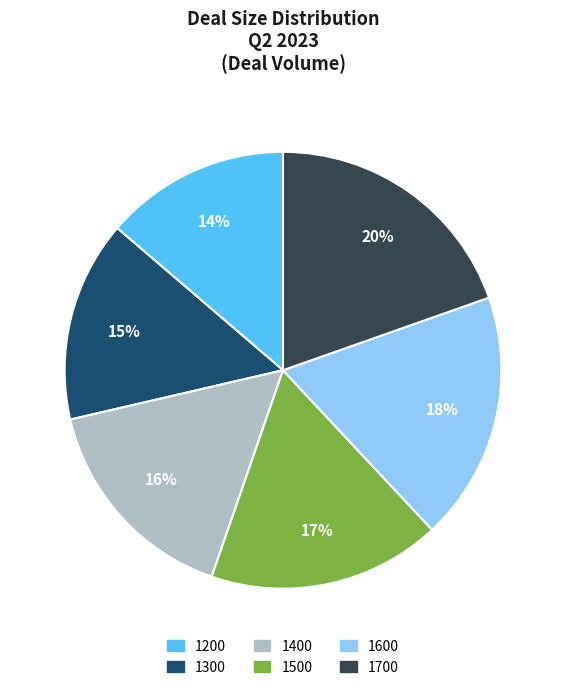

Between 1300 and 1400, which is larger?

1400